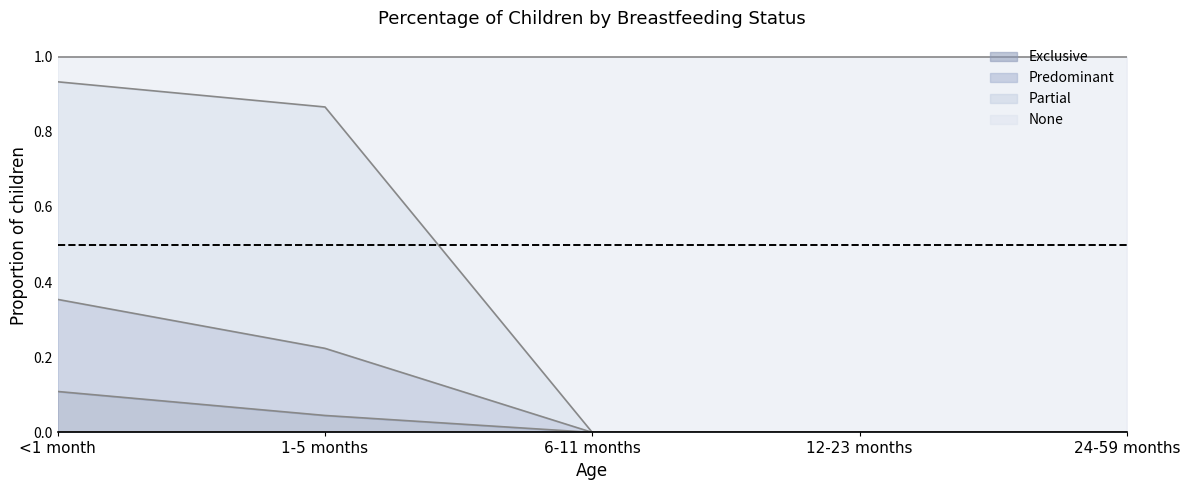

At which category is the sum across all series the highest?

<1 month